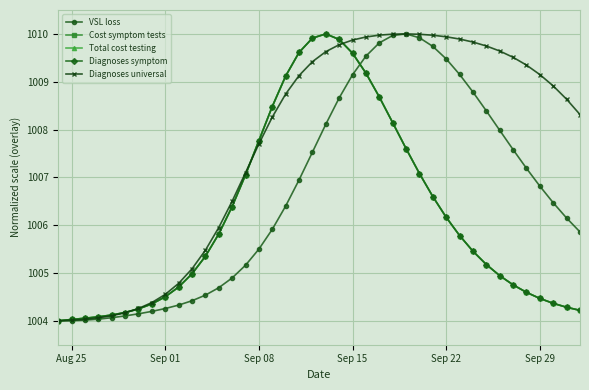

What is the average value of the Cost symptom tests series?

1006.2